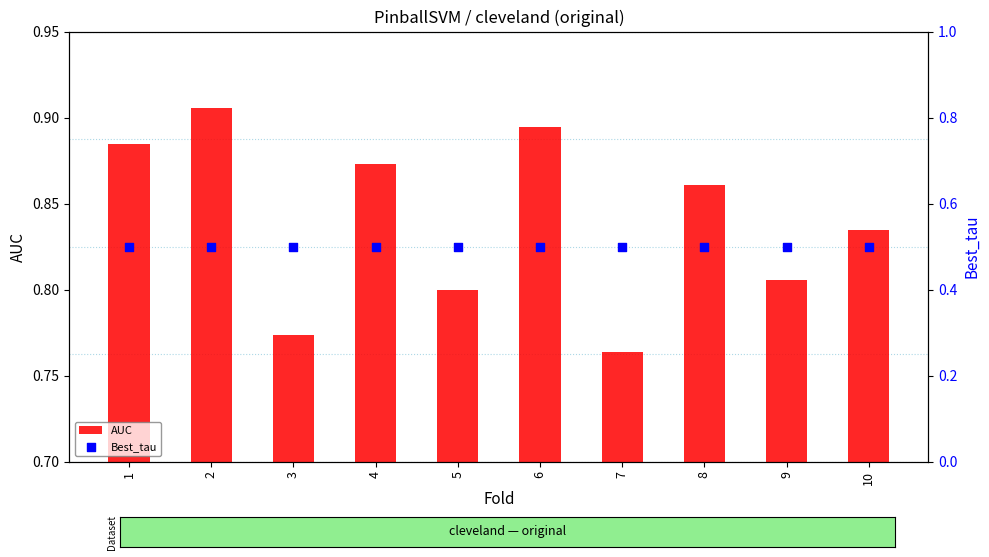

Which series contains the lowest Y value?

Best_tau